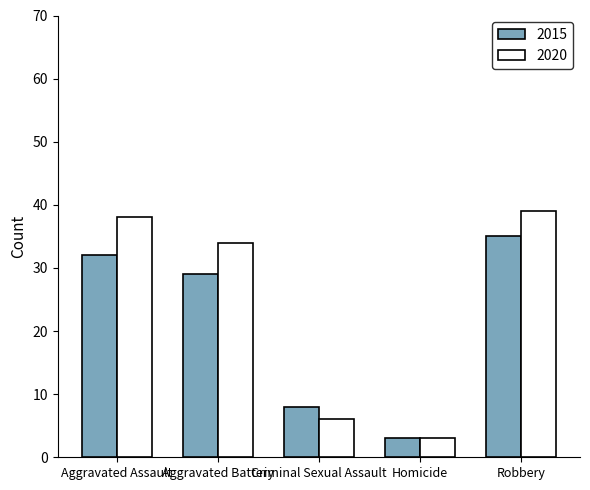

At how many categories does at least one series exceed 29?

3